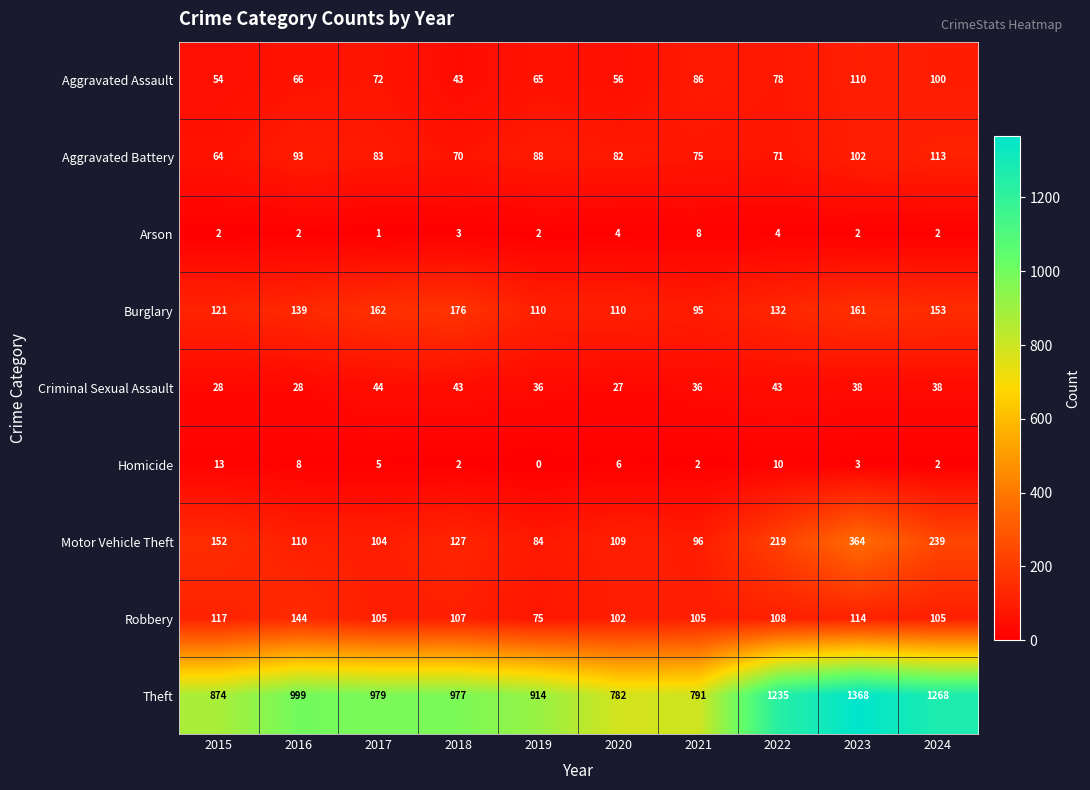

What is the difference between the Aggravated Battery values at 2023 and 2016?

9